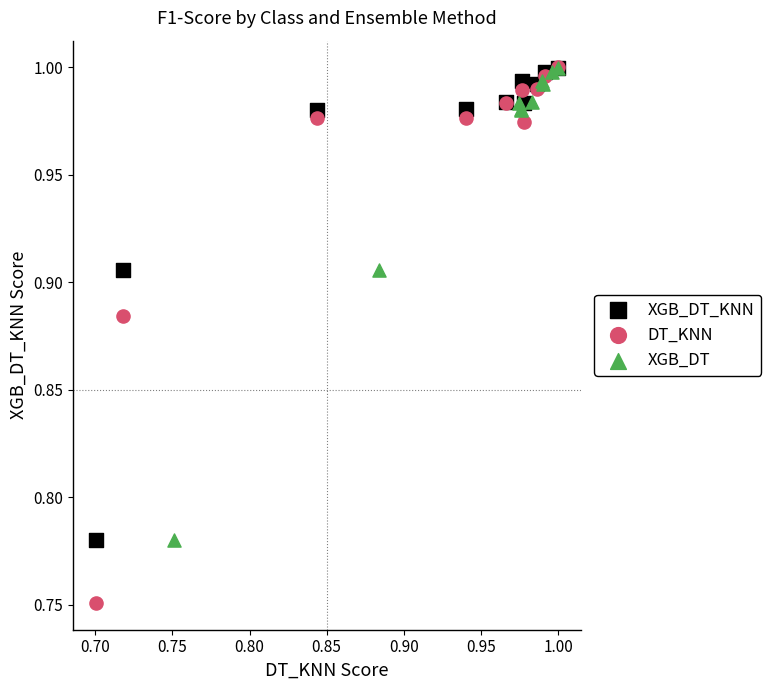

Which series contains the lowest Y value?

DT_KNN